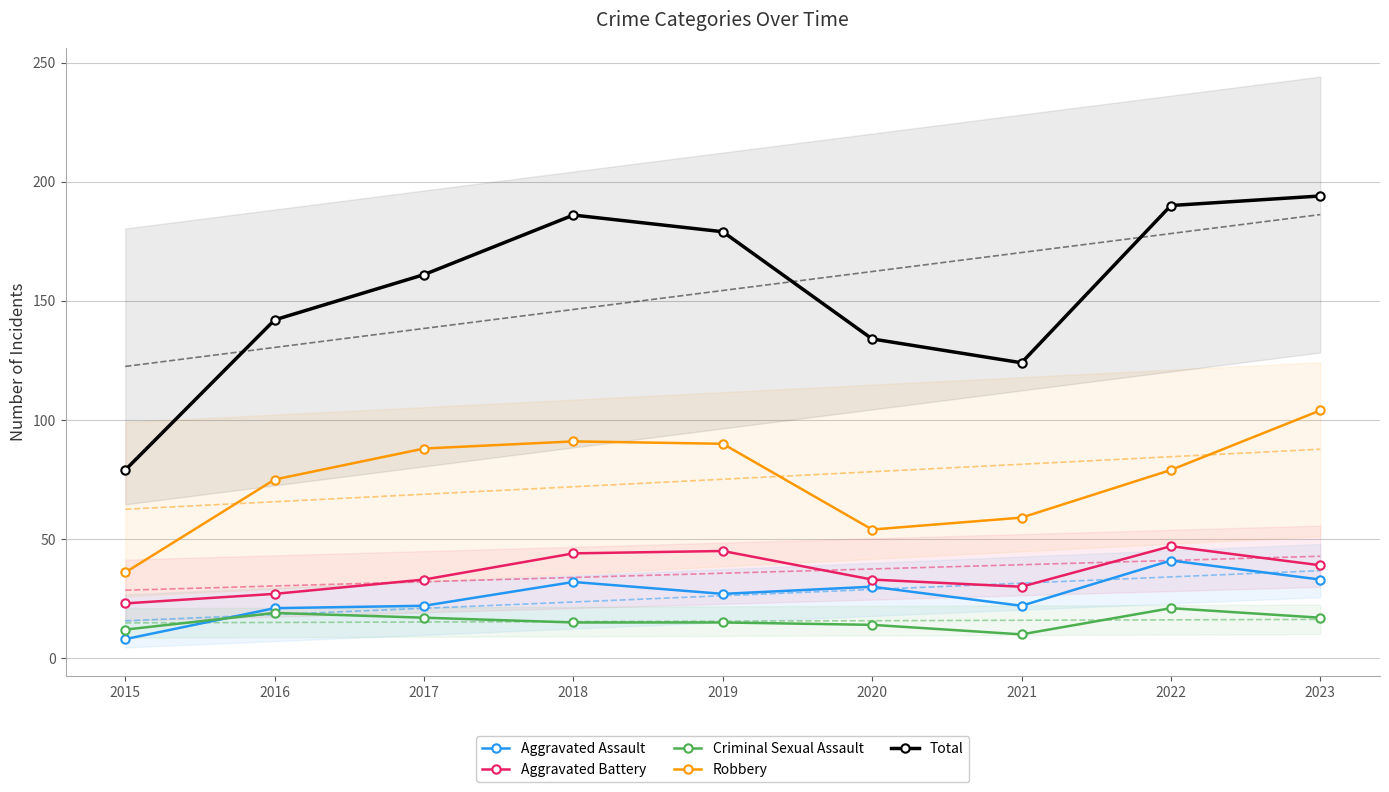

How many interior local peaks does the Total series have?

1